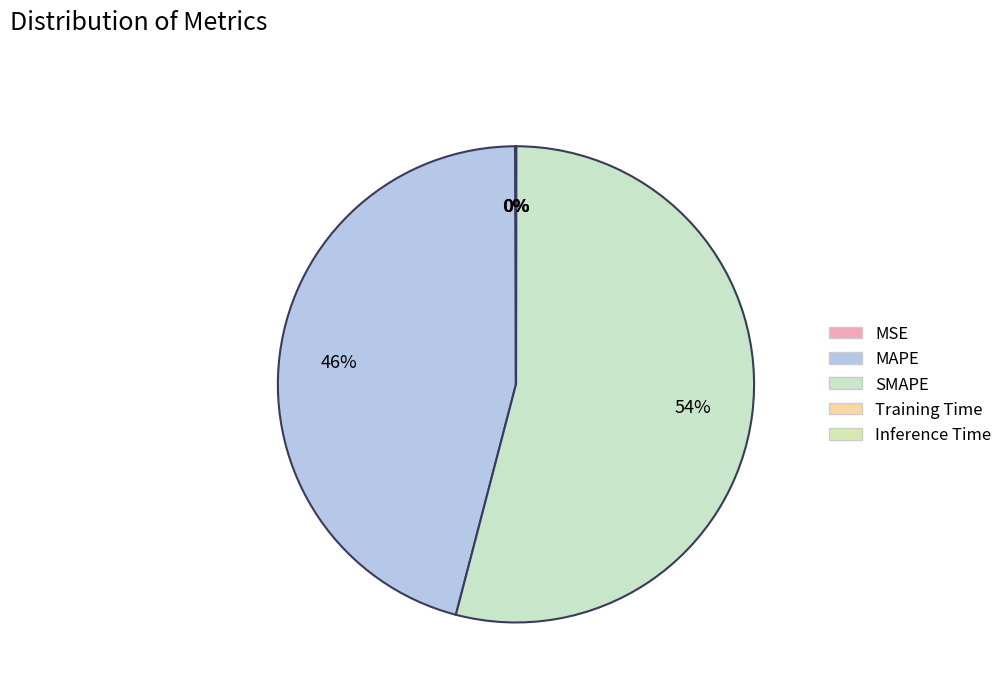

What is the majority slice?

SMAPE